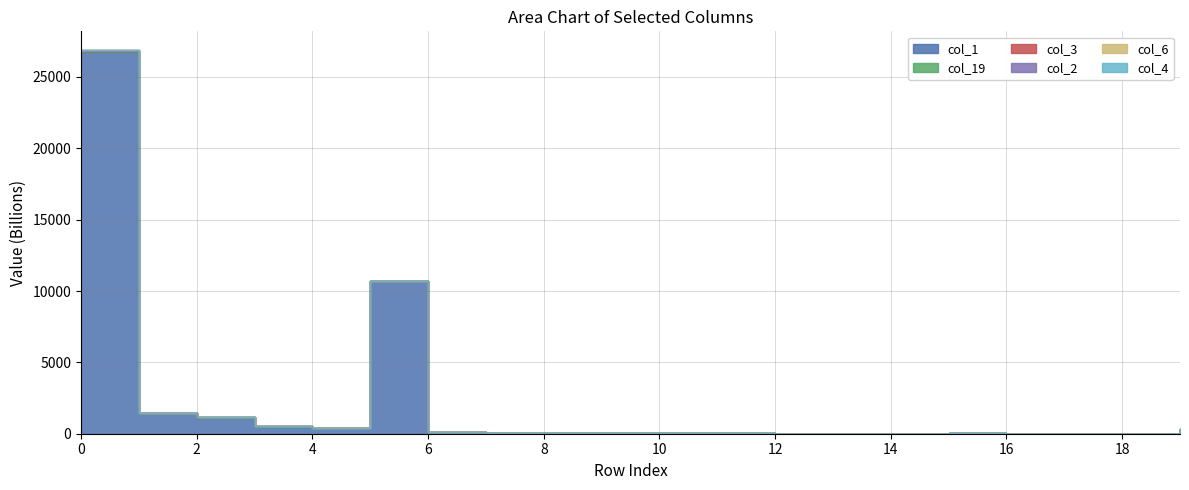

Which series has the widest spread of values?

col_1